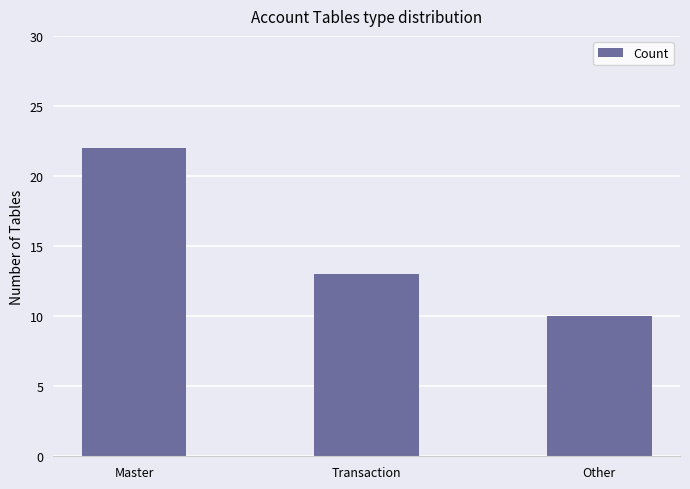

Which label corresponds to the smallest value in the chart?

Other